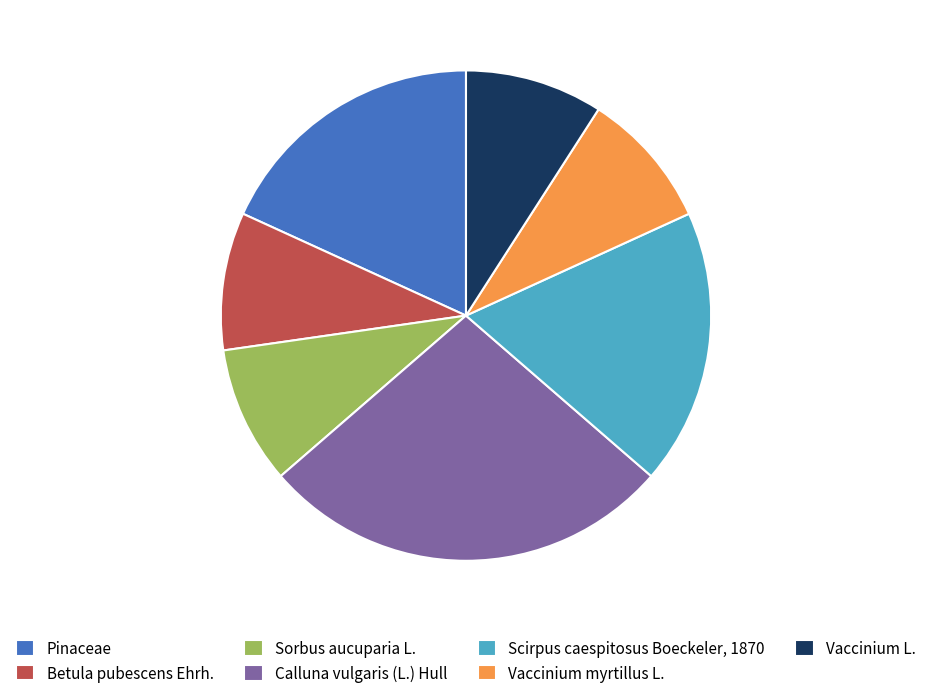

Do Vaccinium myrtillus L. and Sorbus aucuparia L. together represent more than half of the pie?

No